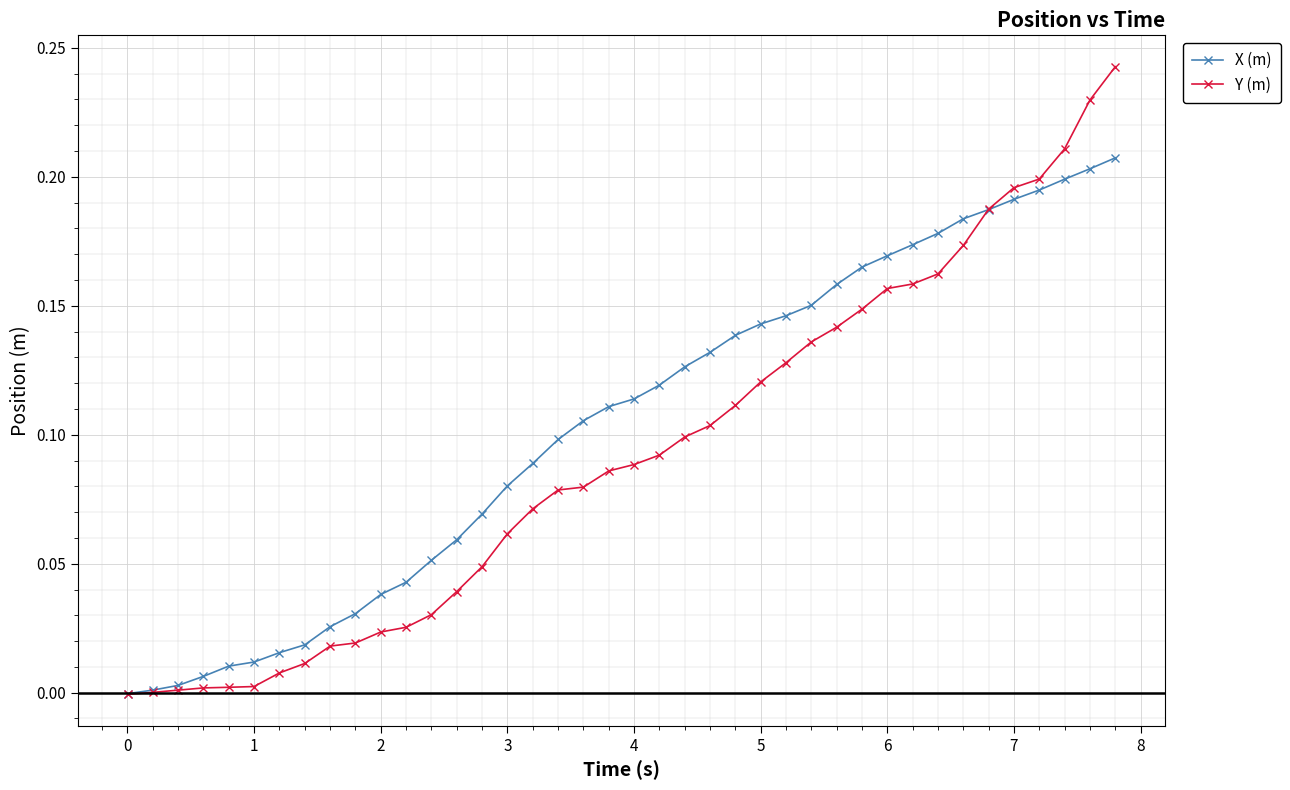

Which series has the largest total across all categories?

X (m)